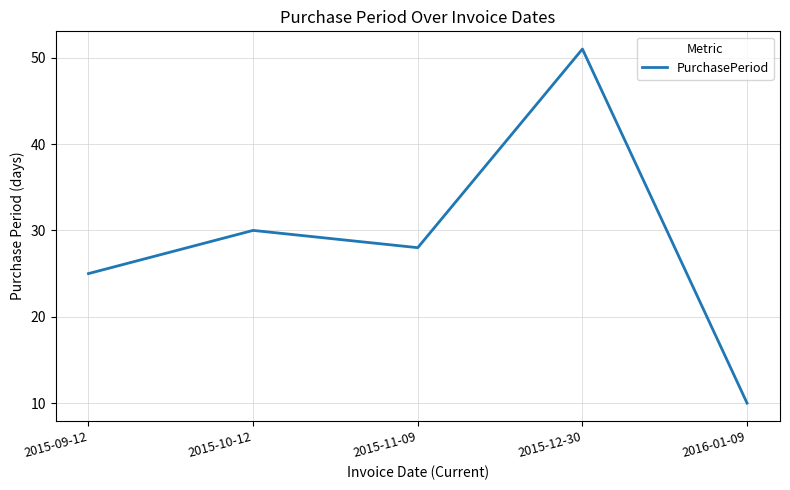

What is the greatest value displayed?

51